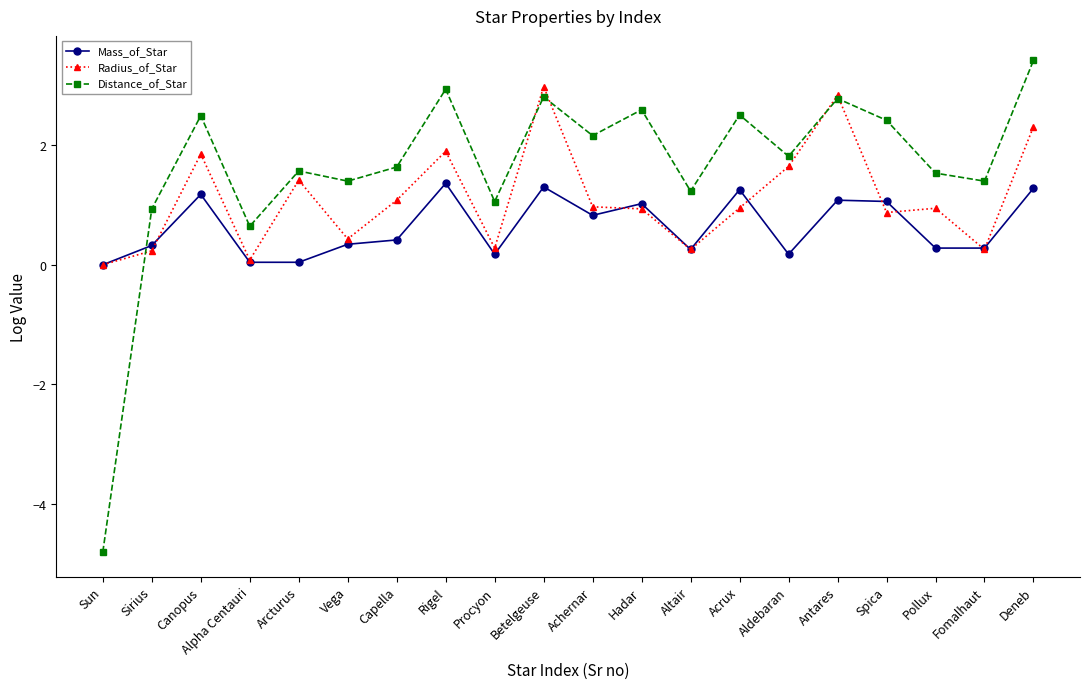

Which series has the largest total across all categories?

Distance_of_Star